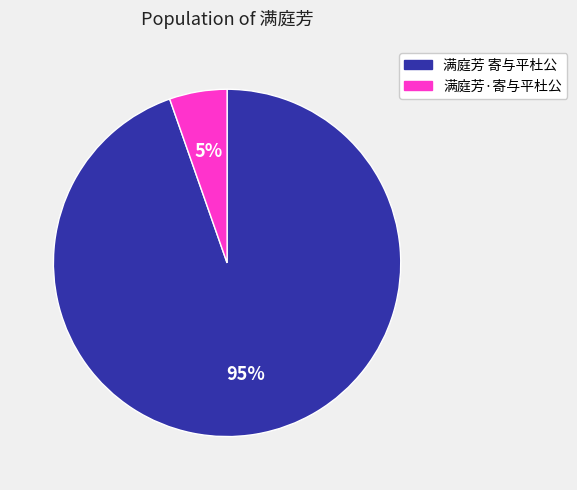

Does any single category account for the majority?

Yes